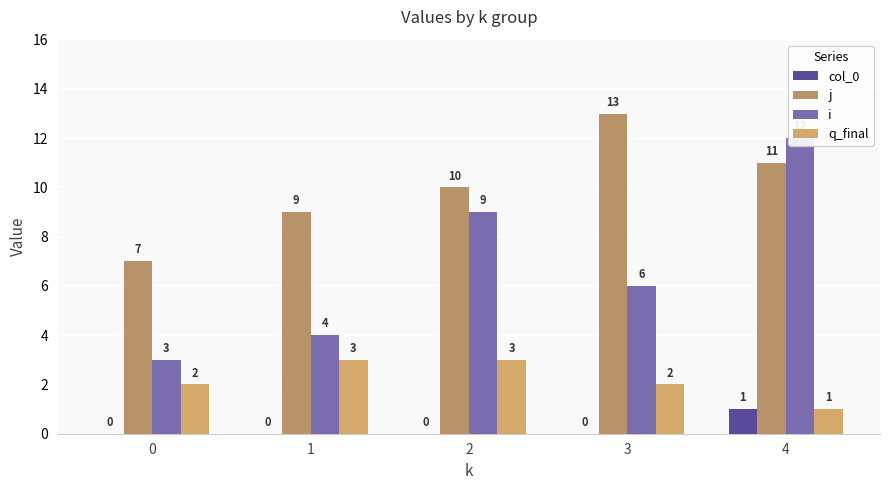

Does the chart contain any negative values?

No